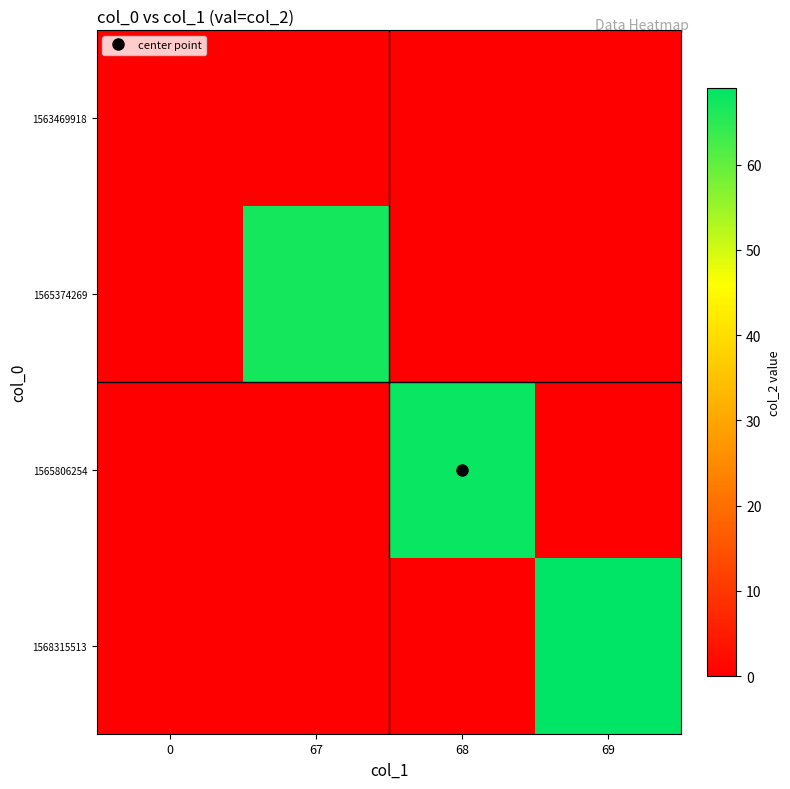

Reading right to left, what are all the values shown in this chart?

row_0: 0	0	0	0
row_1: 0	0	67	0
row_2: 0	68	0	0
row_3: 69	0	0	0